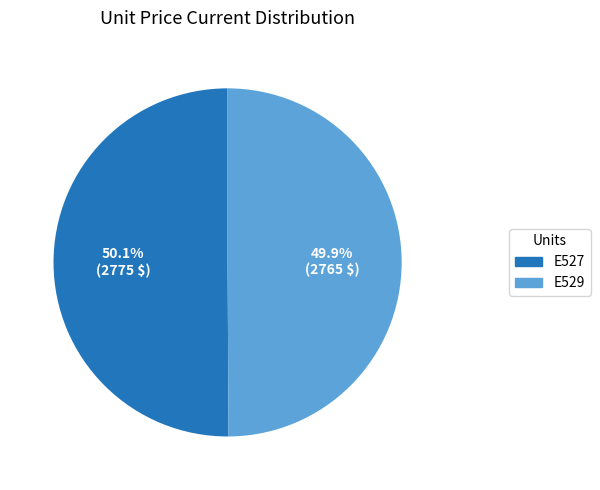

What percentage do E529 and E527 together represent?

100.0%